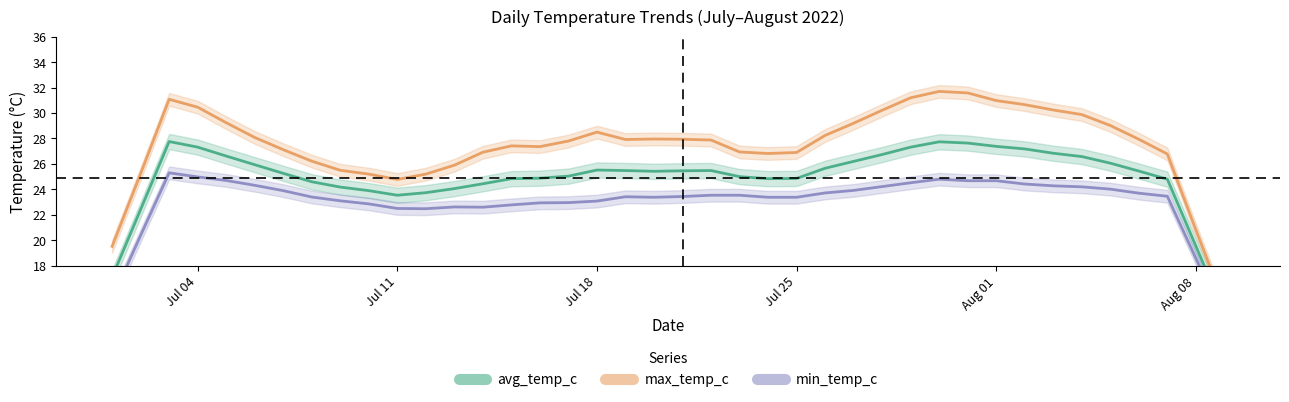

What is the minimum value shown in the chart?

13.7